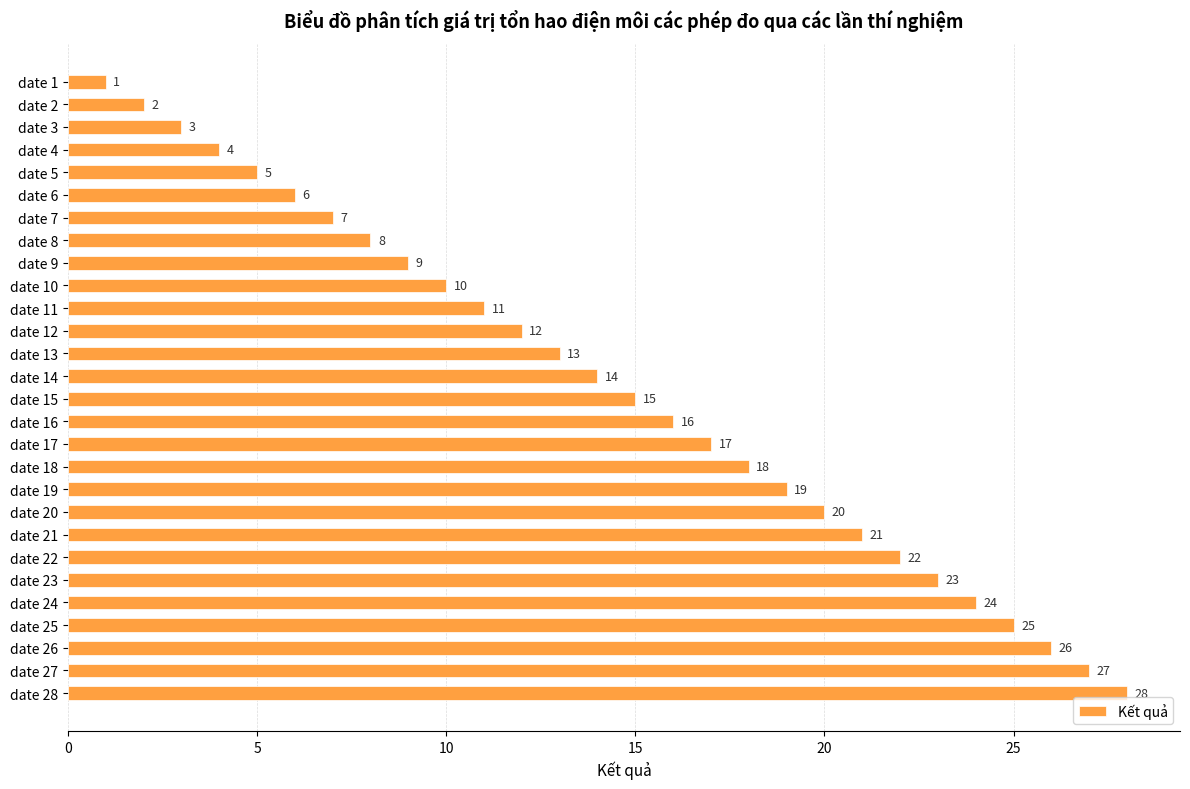

How many data points are less than 15?

14